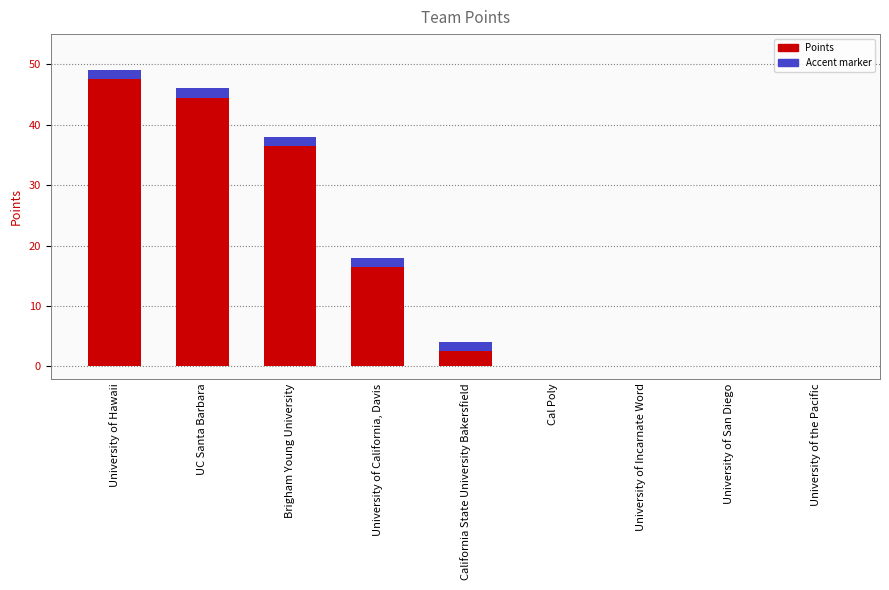

What position from the right is Cal Poly?

4